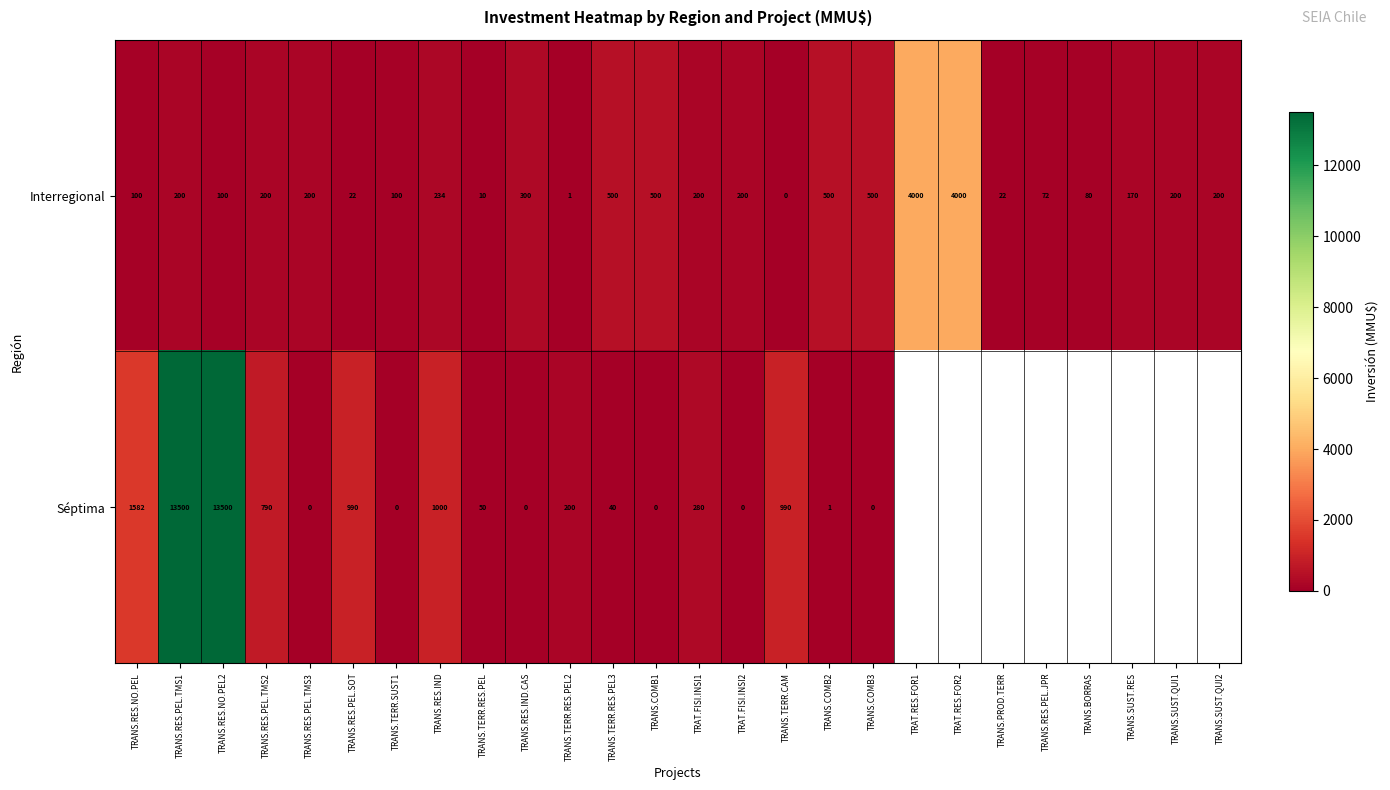

Which category has the lowest value in the Interregional series?

TRANS.TERR.CAM